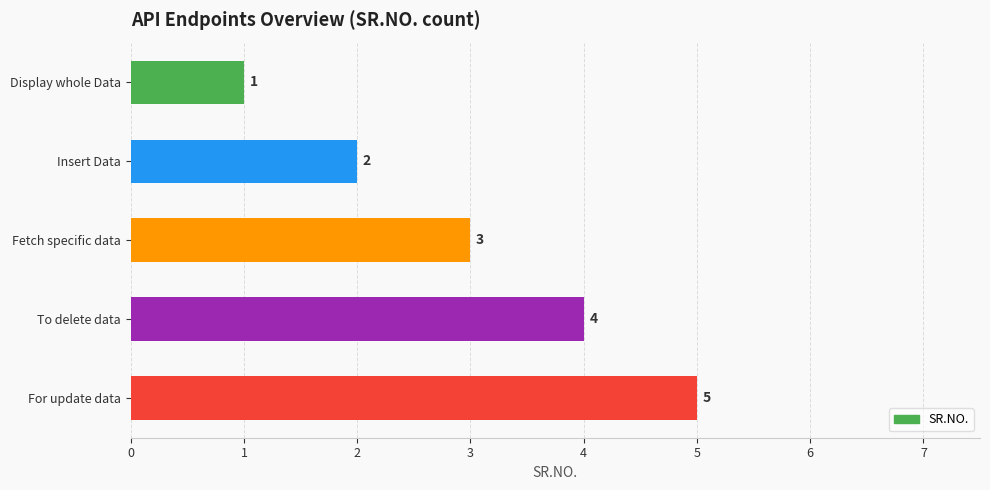

What is the sum of all values?

15